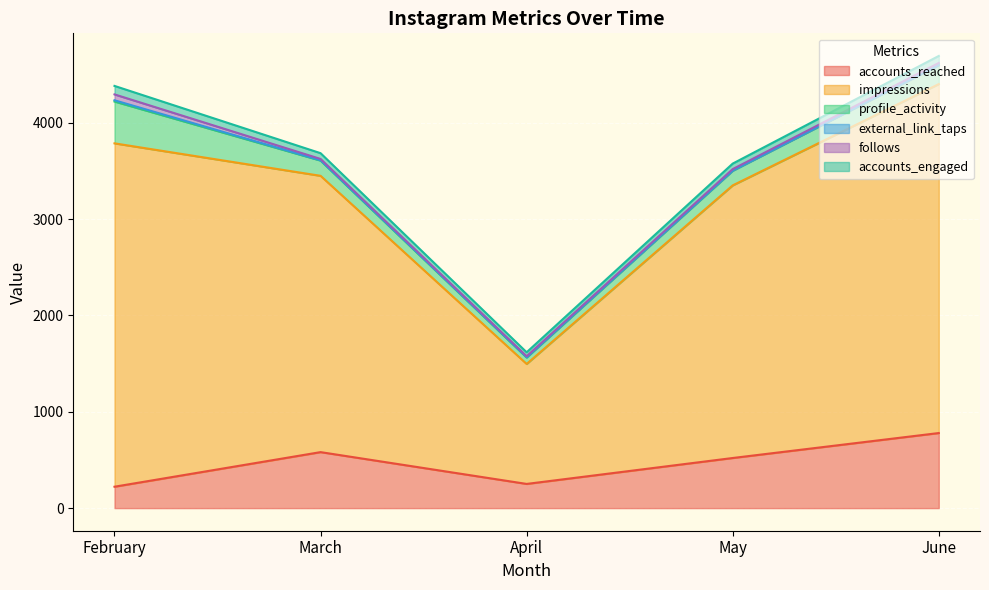

Which series changed the most between April and May?

impressions